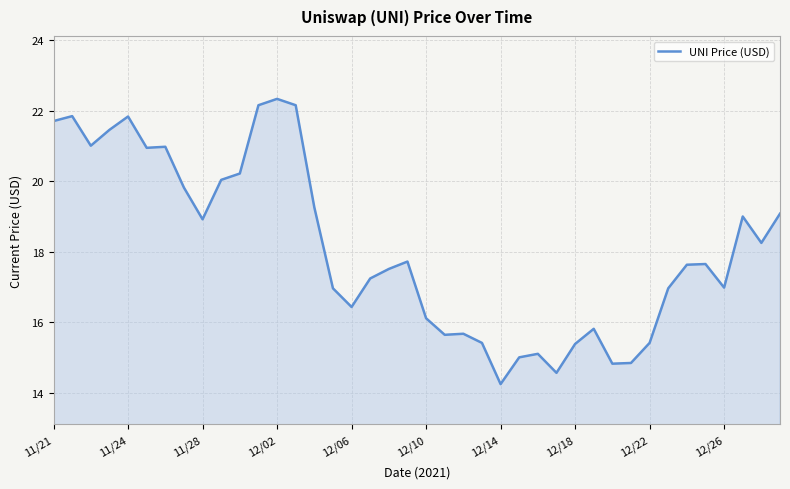

What is the maximum value shown in the chart?

22.3